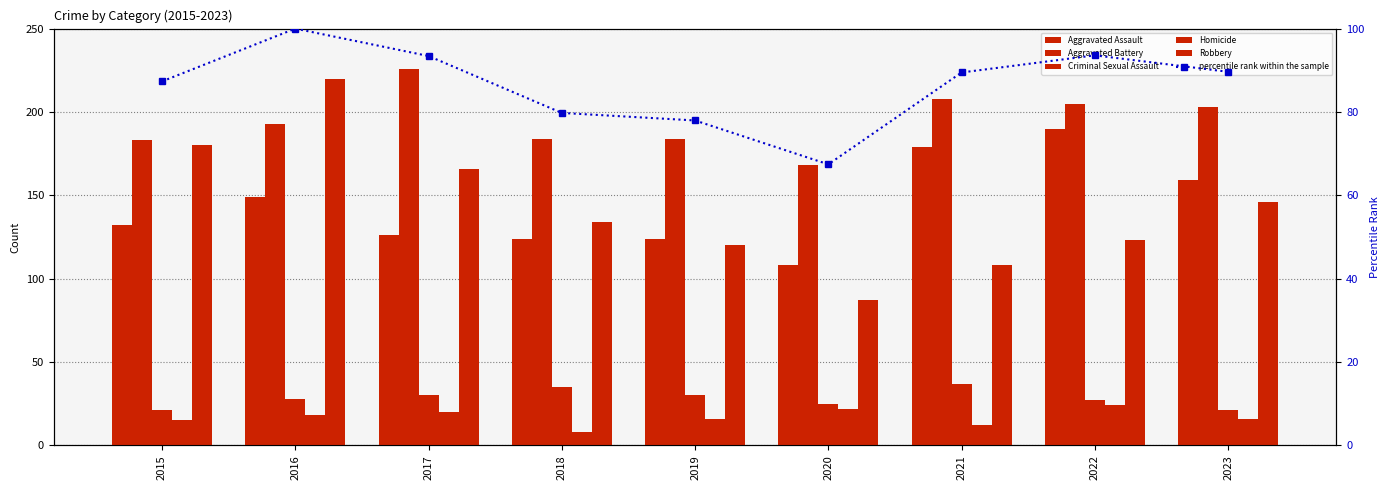

The percentile rank within the sample series shows 93.4 at 2017. True or false?

True